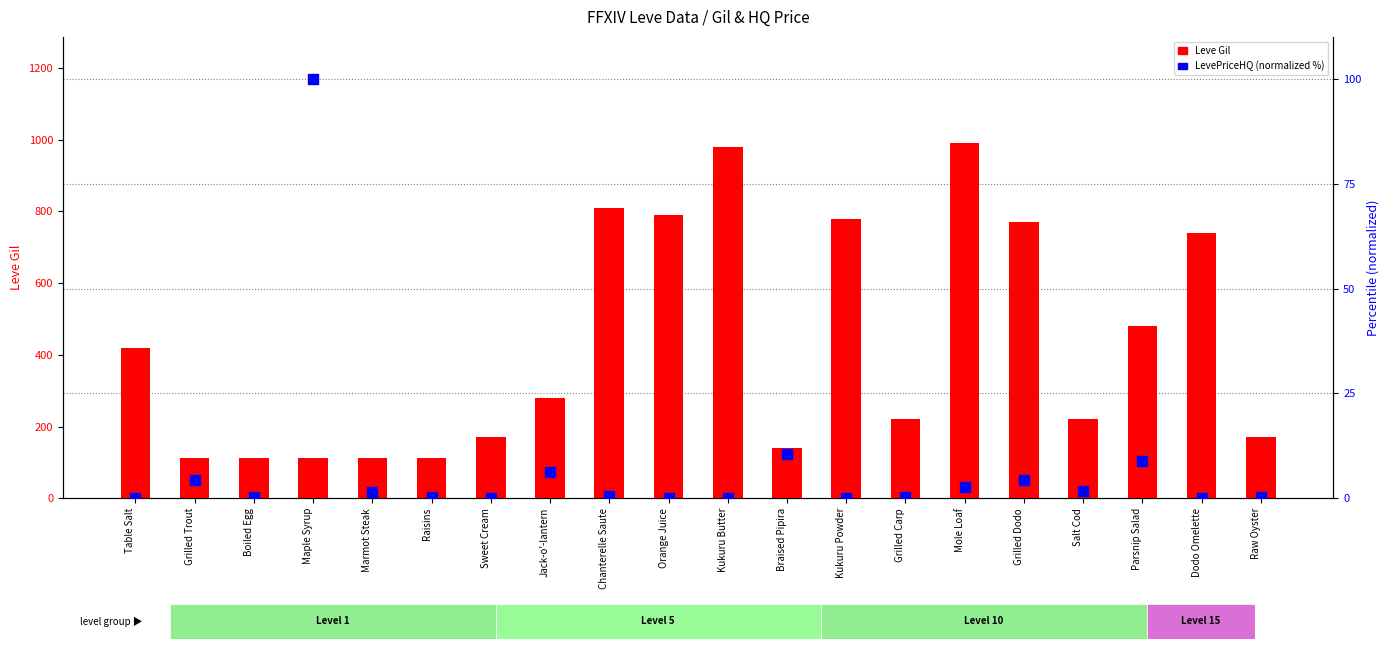

At how many categories does at least one series exceed 641?

7